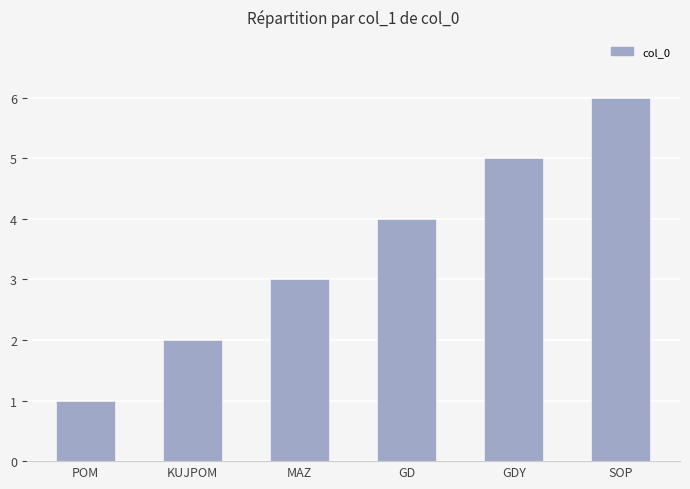

Reading left to right, extract all data points from this chart.

POM=1	KUJPOM=2	MAZ=3	GD=4	GDY=5	SOP=6